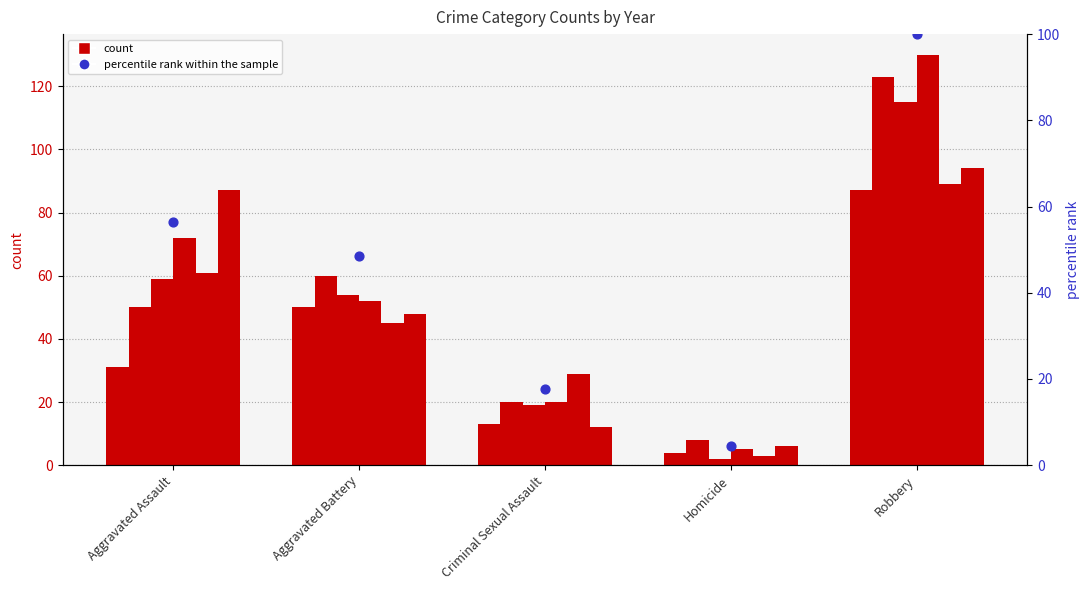

Which has a higher value, Aggravated Battery or Homicide?

Aggravated Battery